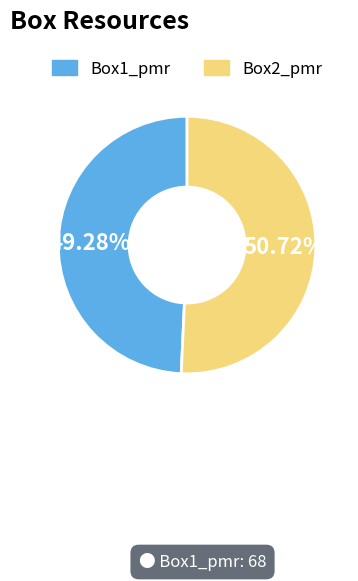

What is the largest slice in the pie chart?

Box2_pmr